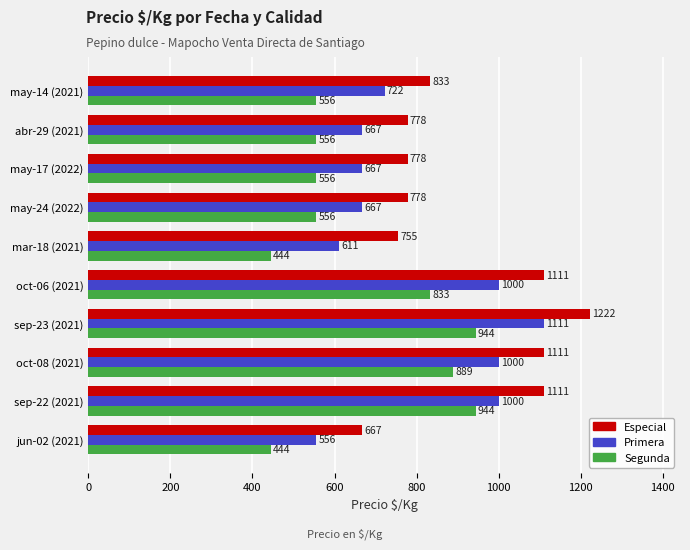

What is the difference between the second highest and second lowest values in the Primera series?

389